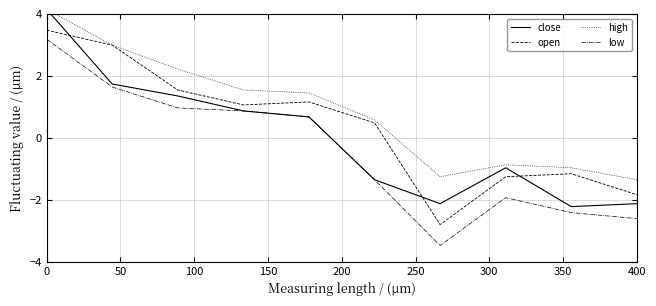

Reading left to right, transcribe all the data shown in this chart.

close: 4.2	1.7	1.4	0.9	0.7	-1.4	-2.1	-1.0	-2.2	-2.1
open: 3.5	3.0	1.5	1.1	1.2	0.5	-2.8	-1.3	-1.2	-1.8
high: 4.2	3.0	2.2	1.5	1.4	0.6	-1.3	-0.9	-1.0	-1.4
low: 3.2	1.6	1.0	0.9	0.7	-1.4	-3.5	-1.9	-2.4	-2.6